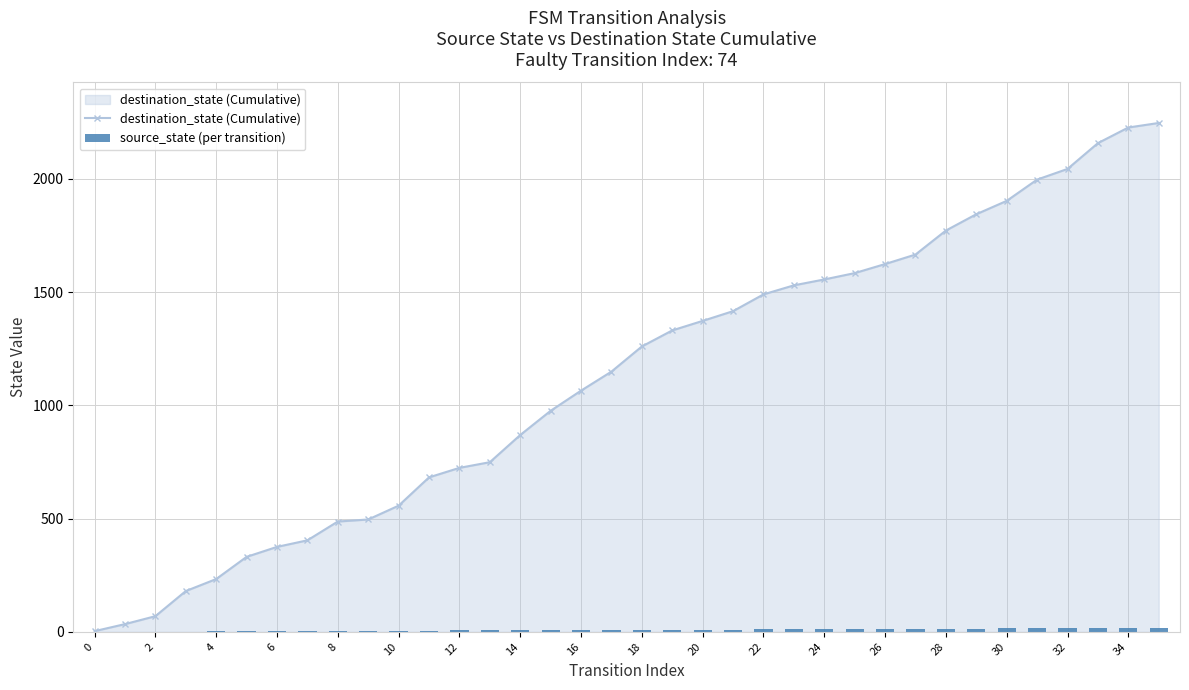

Is the value of destination_state (Cumulative) at 28 greater than the value of source_state (per transition) at 18?

Yes